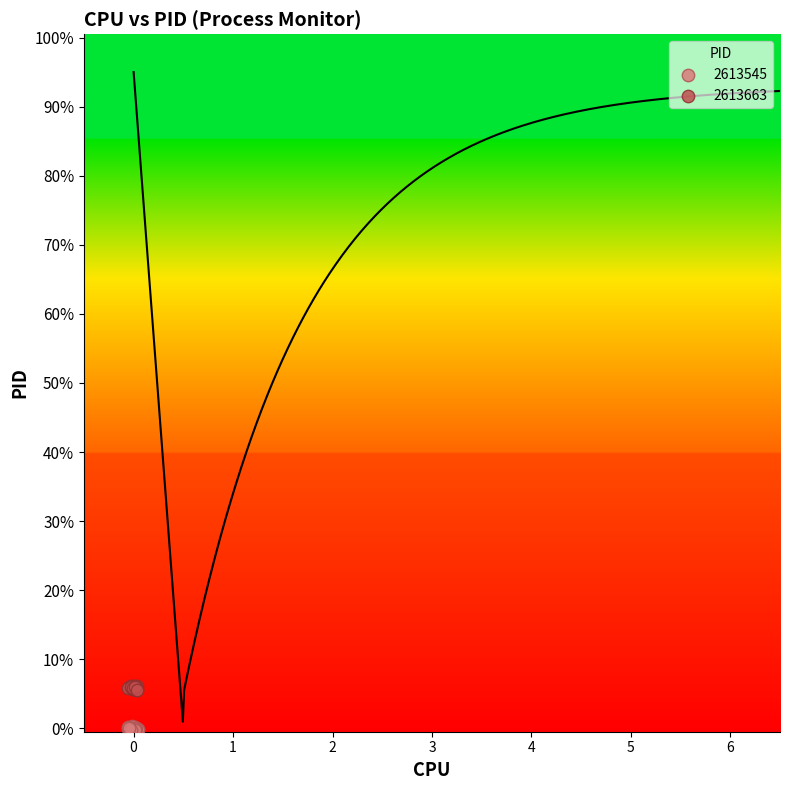

Which series contains the highest Y value?

2613663